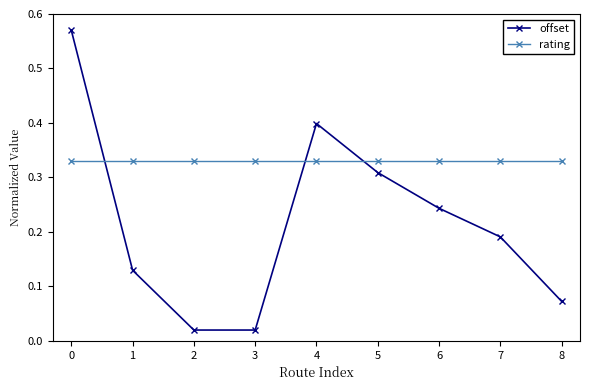

What is the total value across all series at 3?

0.4